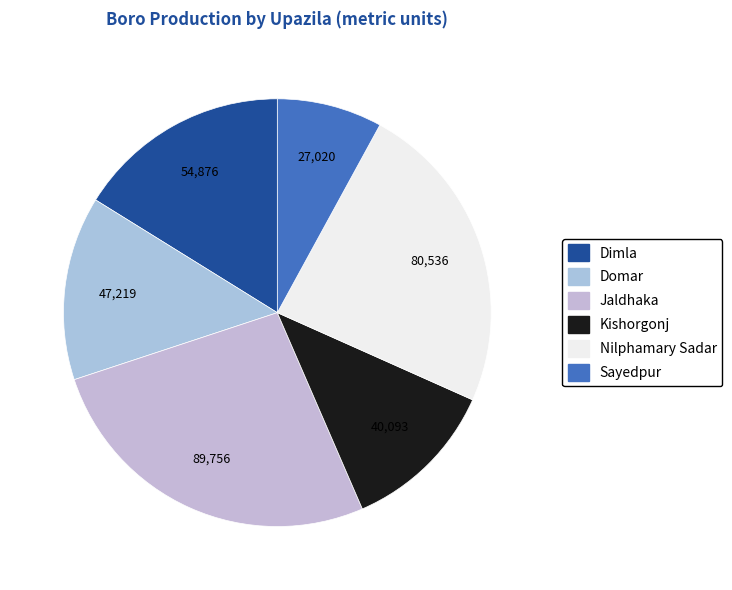

What percentage do Jaldhaka and Domar together represent?

40.3%